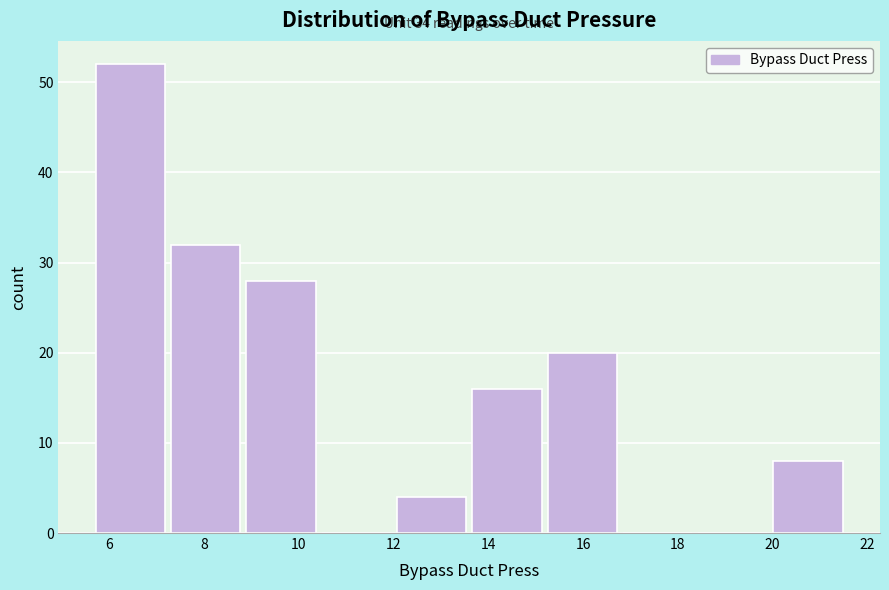

Which range on the x-axis has the tallest bar?

5.8 to 7.4